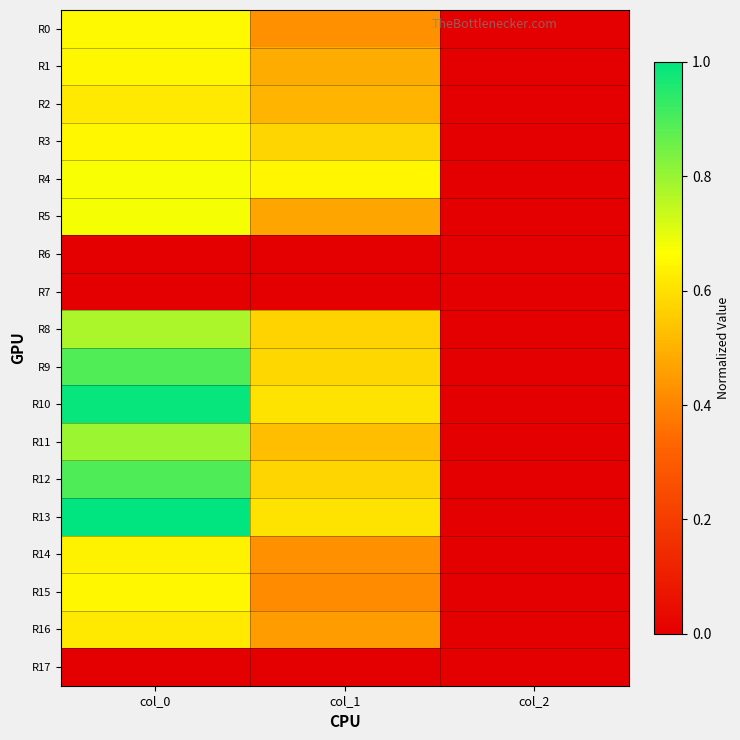

At how many categories does at least one series exceed 0?

3